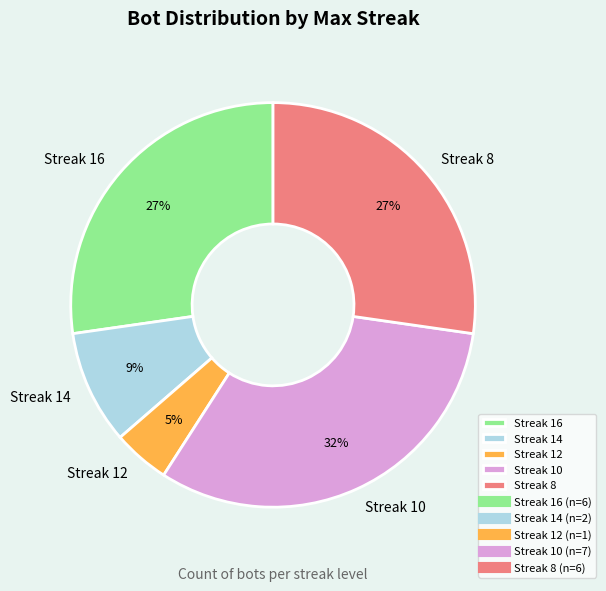

Is there any slice that represents more than half of the pie?

No